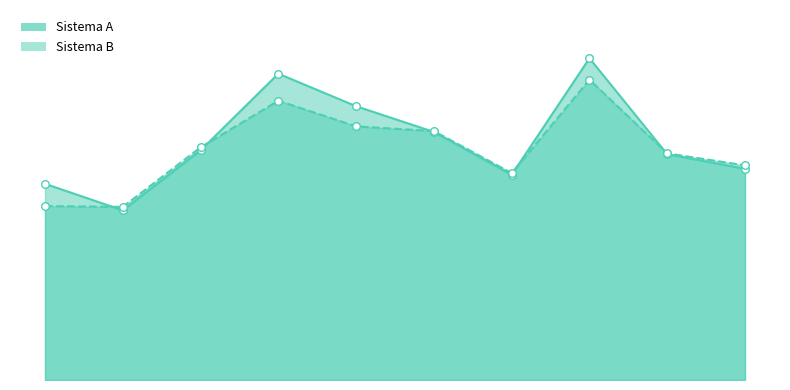

What are all the series names shown in the legend?

Sistema A, Sistema B